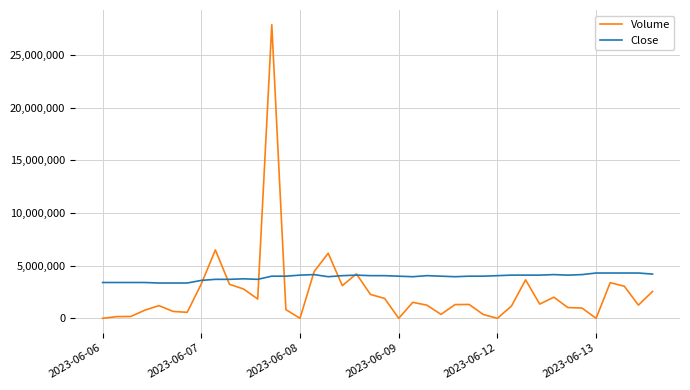

True or false: Volume and Close intersect in this chart.

True